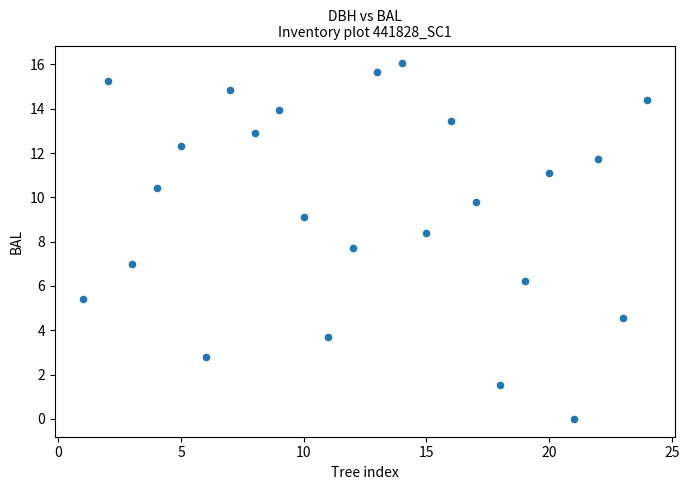

What is the range of X values (max minus min)?

23.0